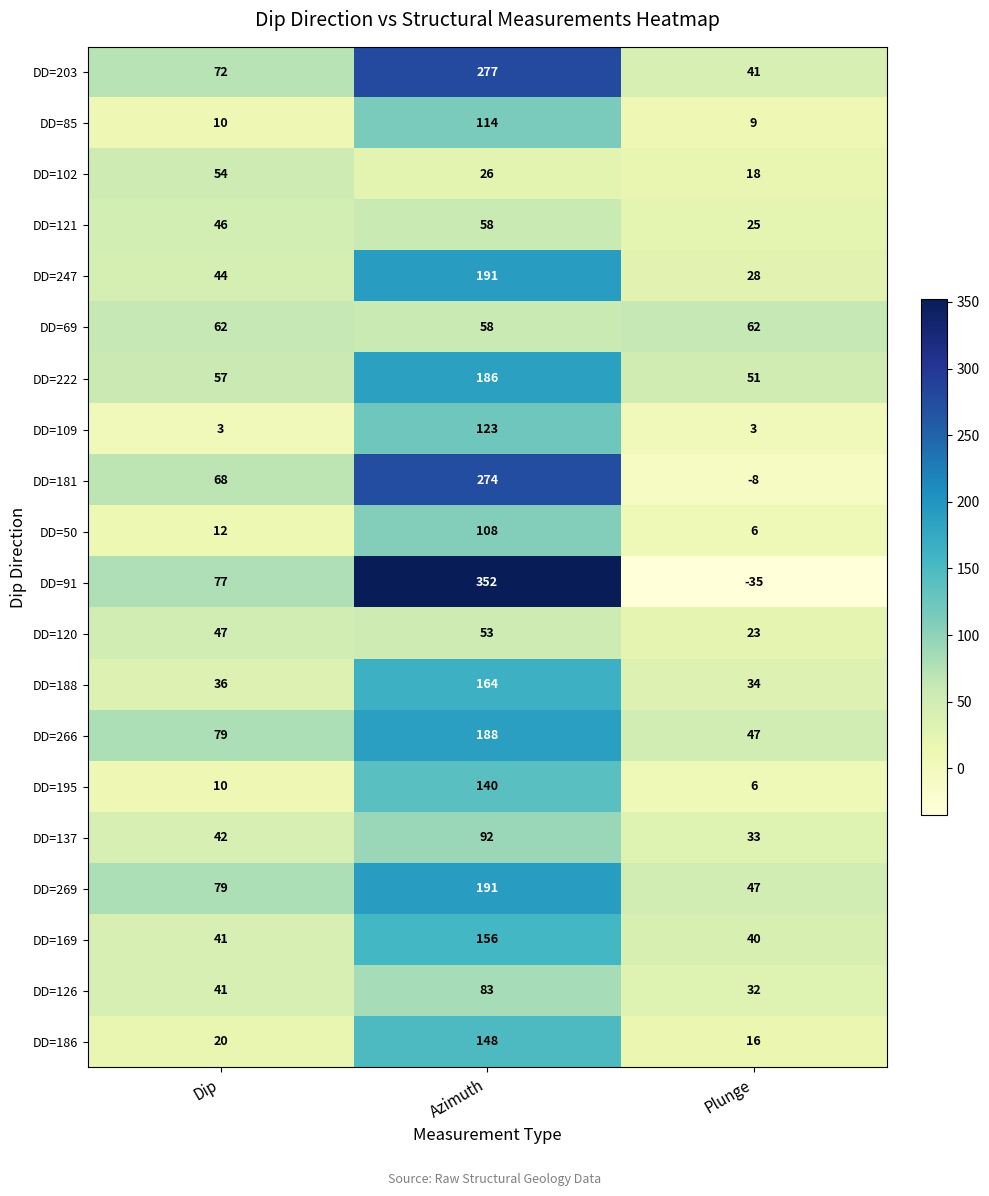

List the labels in order of DD=247 value, largest first.

Azimuth, Dip, Plunge